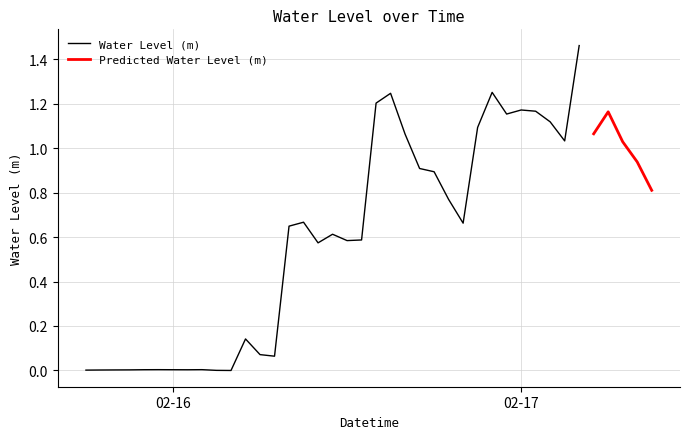

What is the label of the 11th point from the left?

2024-02-16 04:00:00